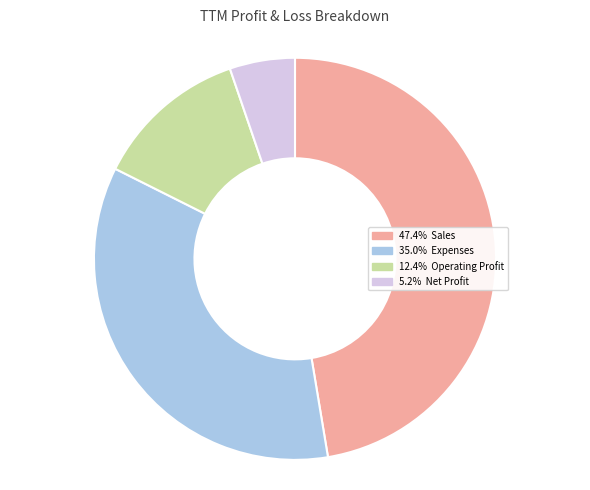

Does any single category account for the majority?

No